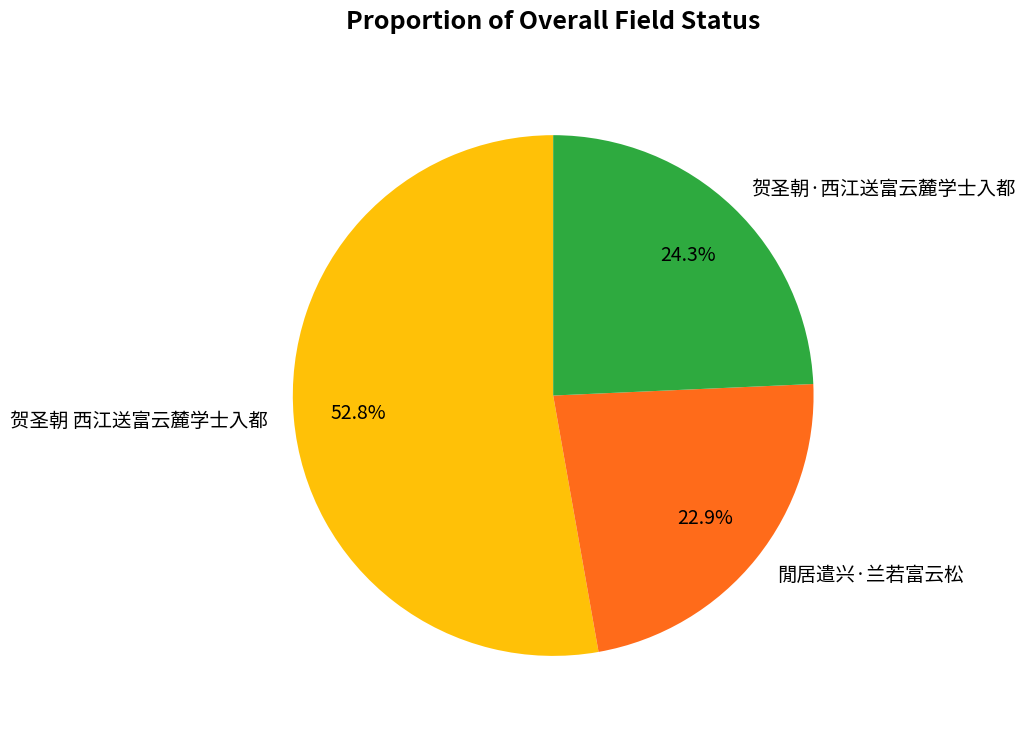

Between 閒居遣兴·兰若富云松 and 贺圣朝 西江送富云麓学士入都, which is larger?

贺圣朝 西江送富云麓学士入都